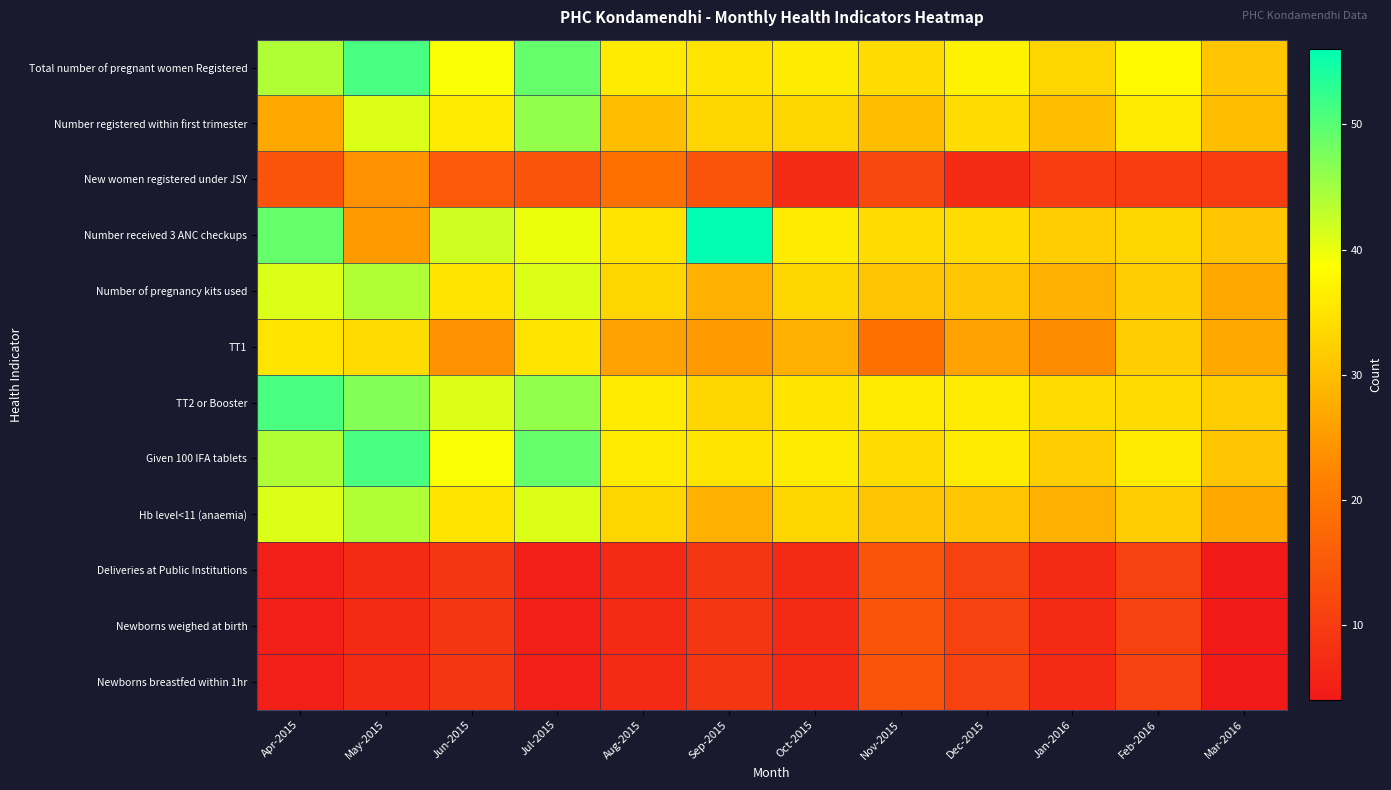

At Nov-2015, list the series in order from largest to smallest.

TT2 or Booster, Total number of pregnant women Registered, Number received 3 ANC checkups, Given 100 IFA tablets, Number of pregnancy kits used, Hb level<11 (anaemia), Number registered within first trimester, TT1, Deliveries at Public Institutions, Newborns weighed at birth, Newborns breastfed within 1hr, New women registered under JSY